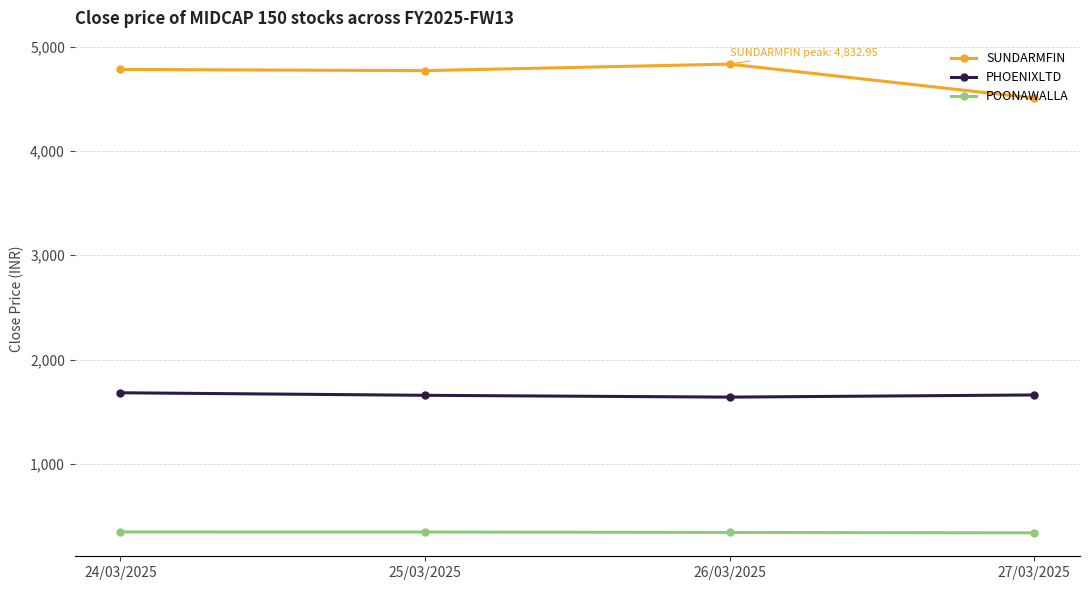

True or false: SUNDARMFIN has more than 1 interior local peaks.

False